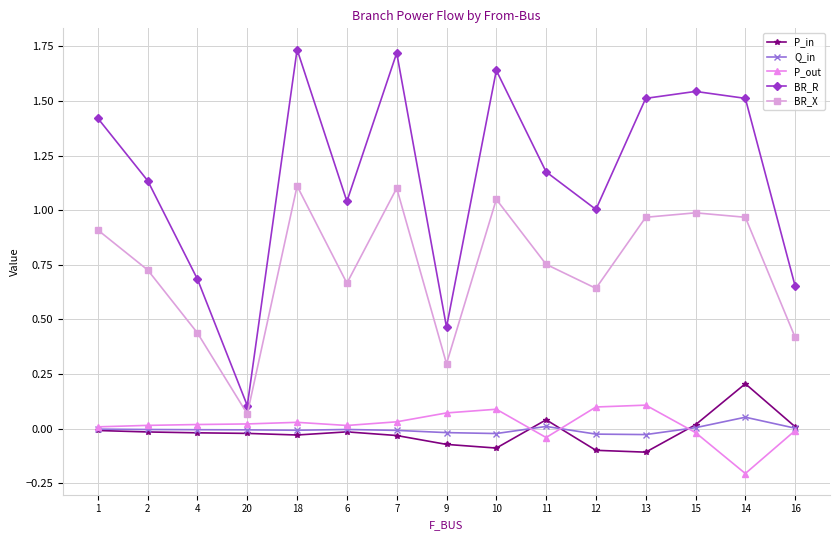

Is it true that BR_X equals 1.5 at 14?

False